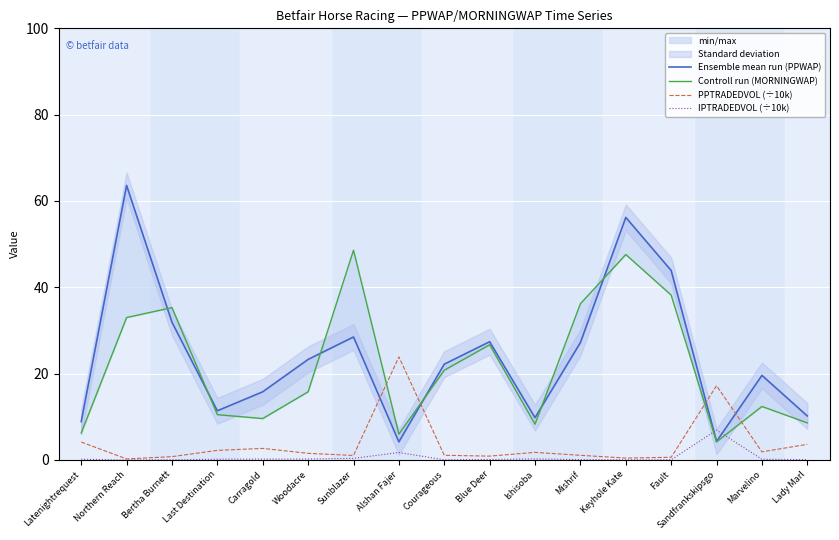

Does the chart display data point markers on the line(s)?

No